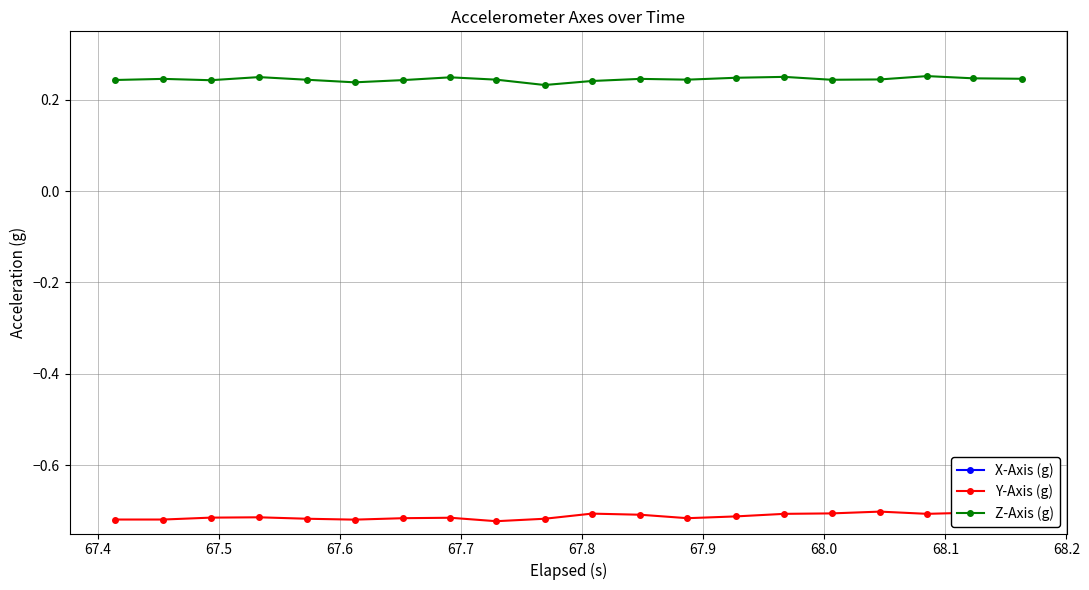

What are all the series names shown in the legend?

X-Axis (g), Y-Axis (g), Z-Axis (g)